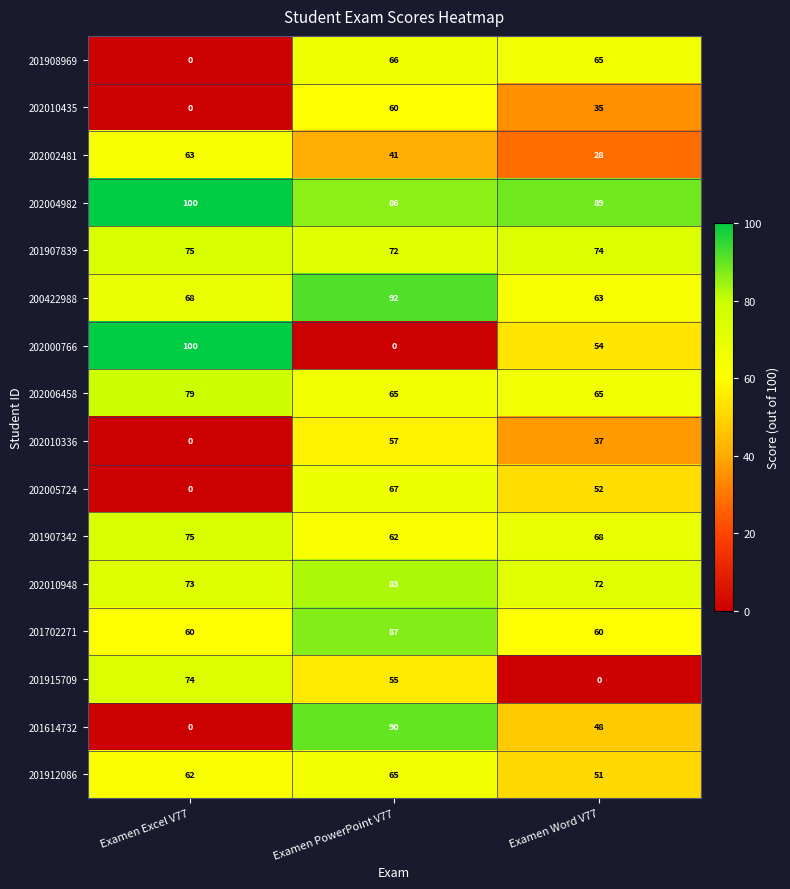

At which label is 201907342 closest to 68?

Examen Word V77